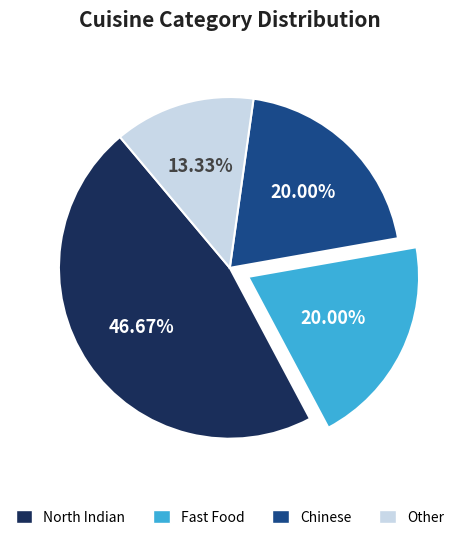

What is the total percentage of Chinese and Fast Food?

40.0%